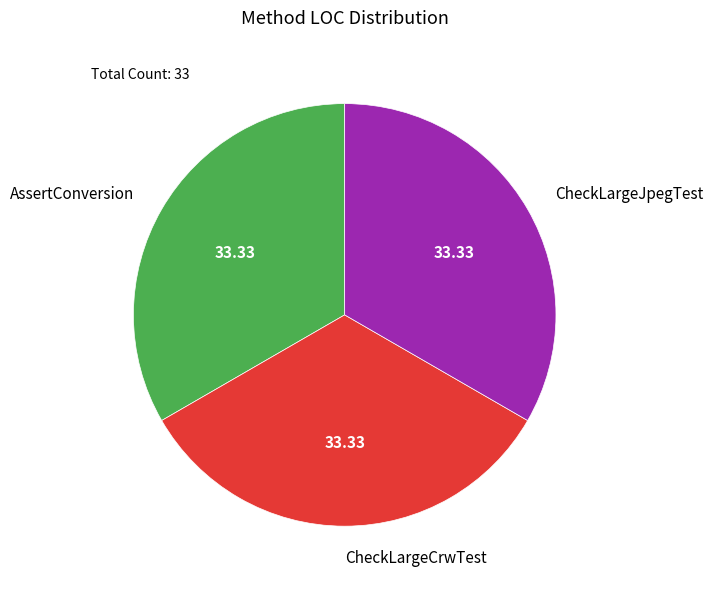

Approximately how many times larger is the value at CheckLargeCrwTest compared to AssertConversion?

1.0